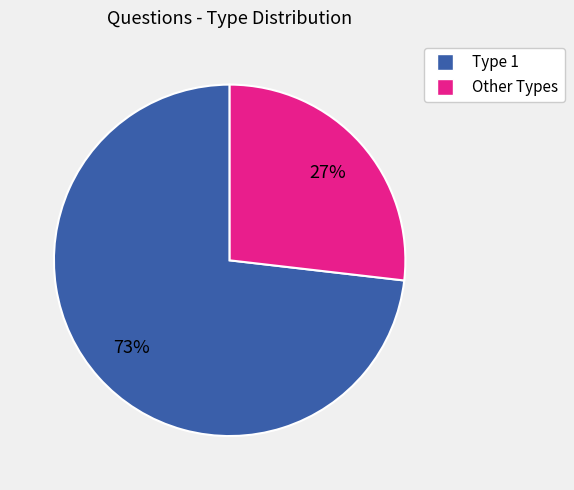

Is there any slice that represents more than half of the pie?

Yes